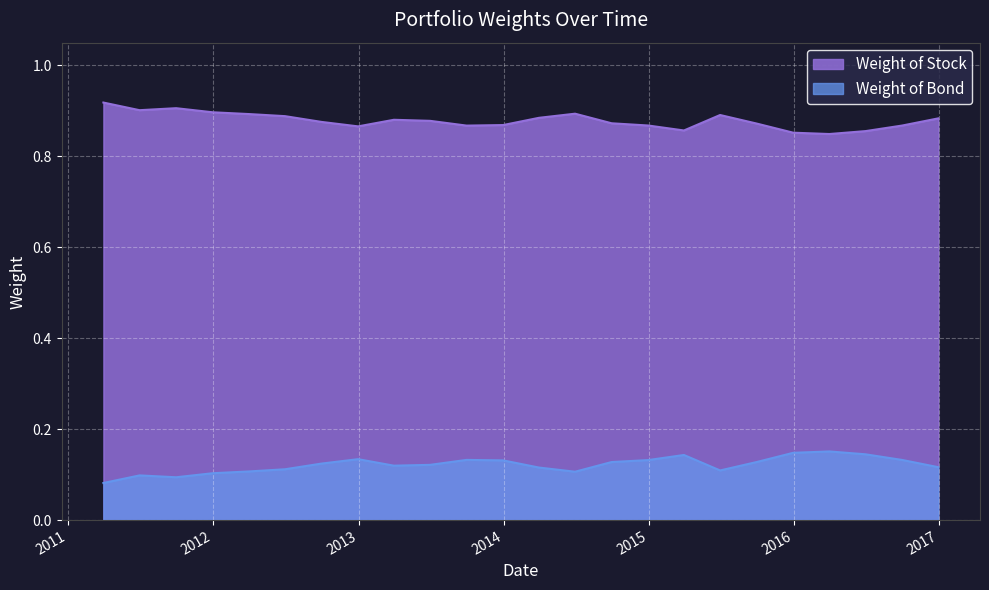

At which category does the chart reach its minimum across all series?

3/31/2011